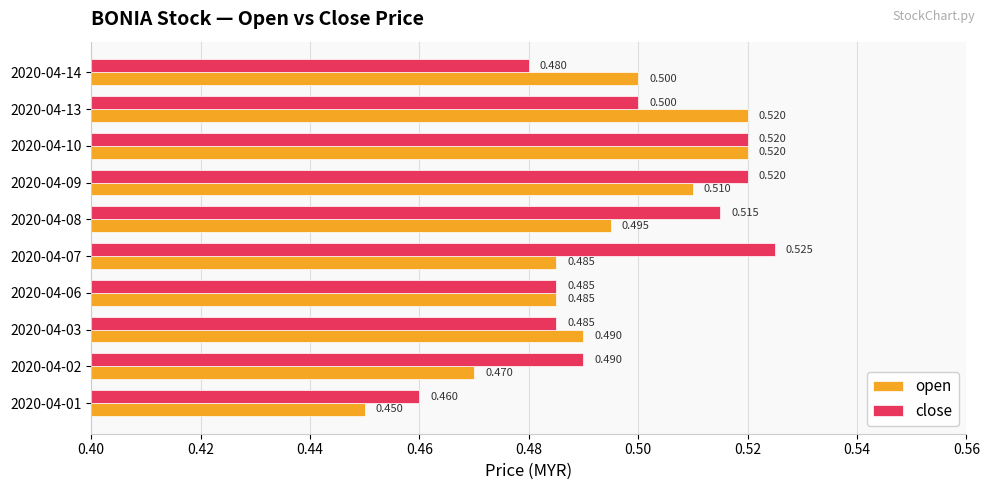

Which series has the widest spread of values?

open